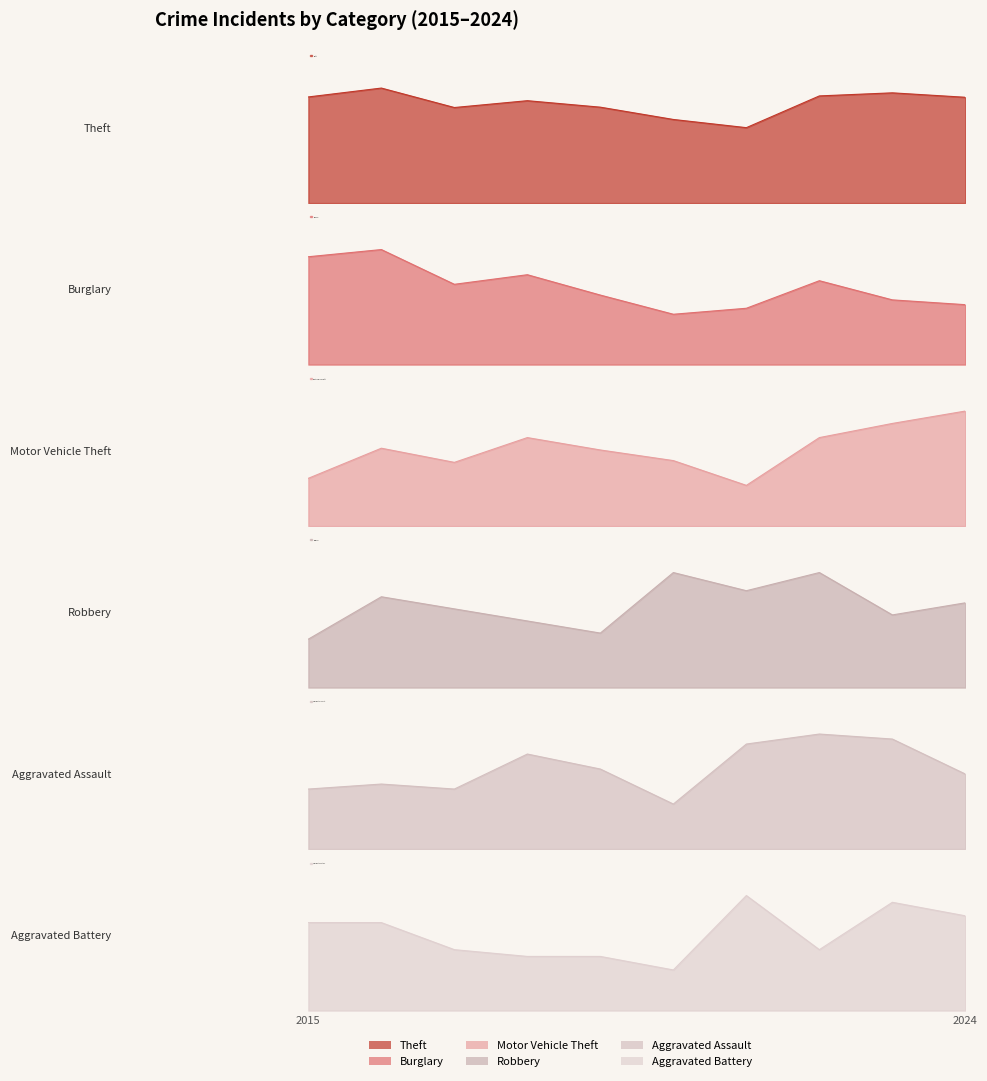

What is the highest value of the Aggravated Assault series?

23